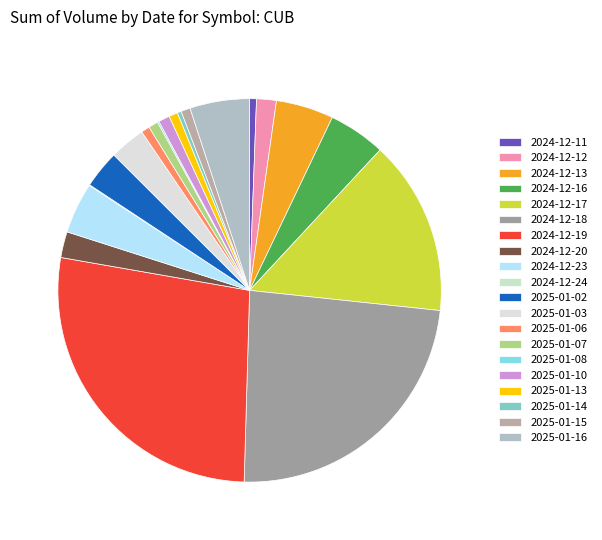

What portion of the pie excludes 2024-12-24?

99.9%